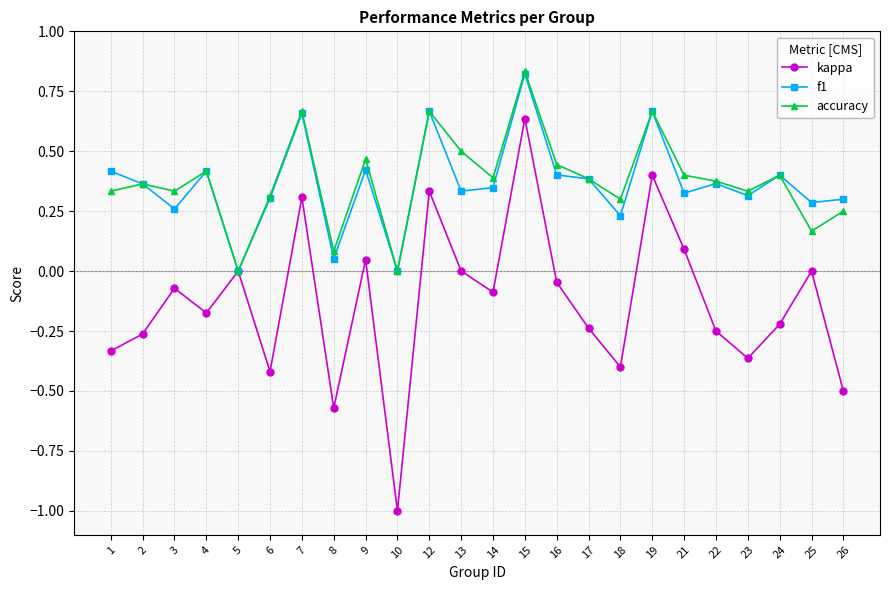

At which category does kappa reach its first local peak?

3